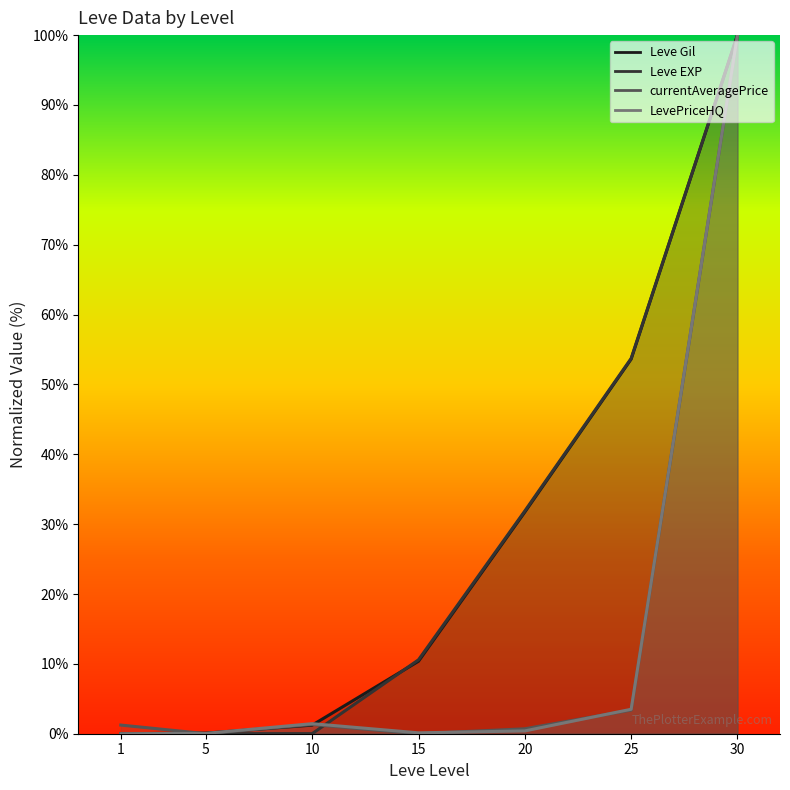

What is the difference between the Leve EXP values at 25 and 15?

43.1